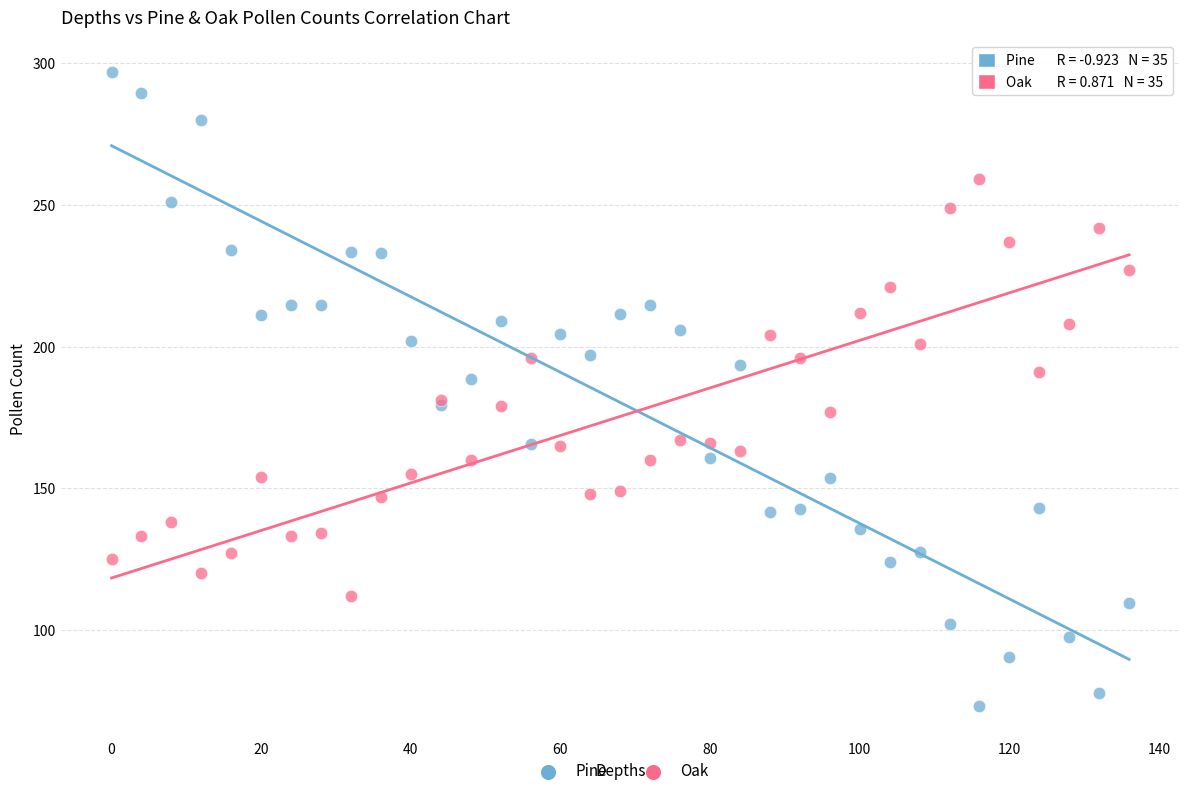

Which series reaches the maximum Y coordinate?

Pine